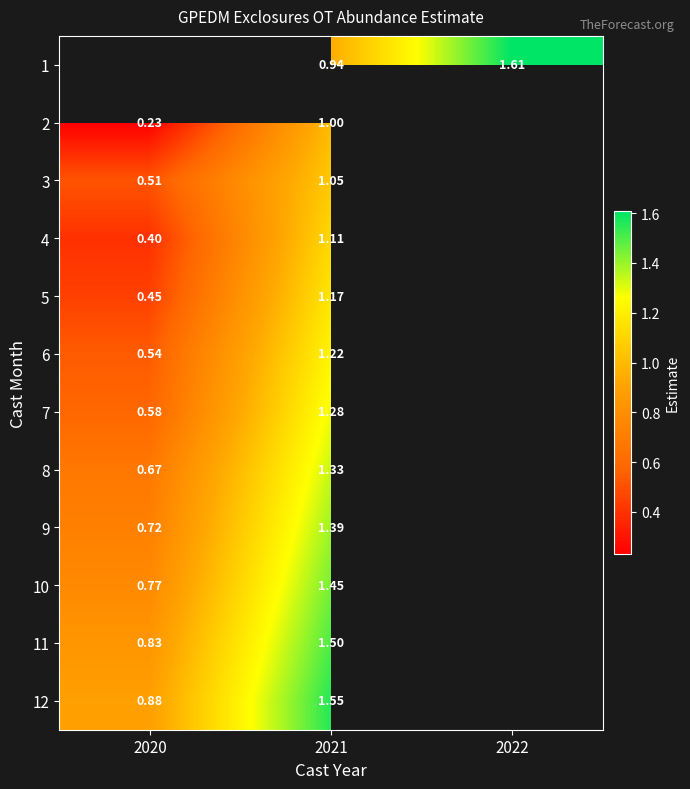

Is the value of 7 at 2020 greater than the value of 9 at 2021?

No